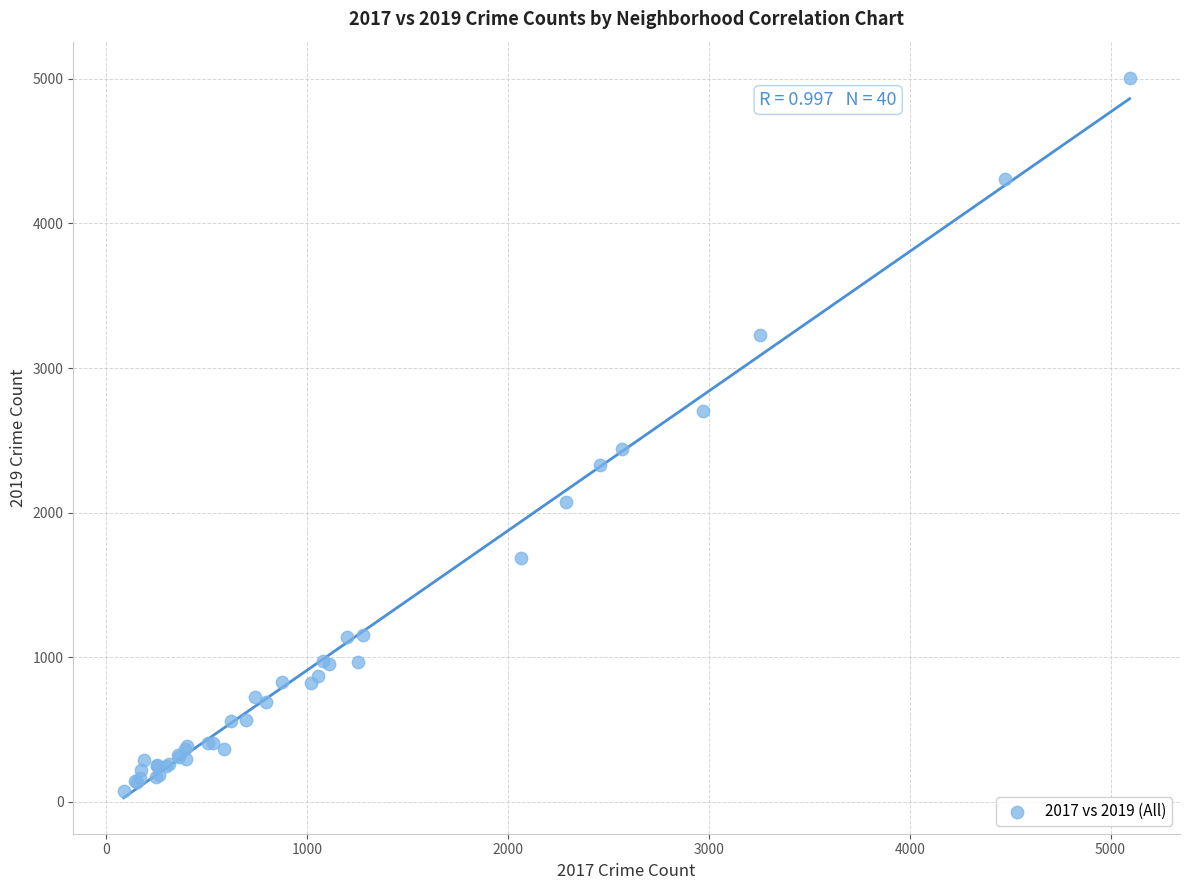

What Y value in the scatter plot is closest to 2542?

2441